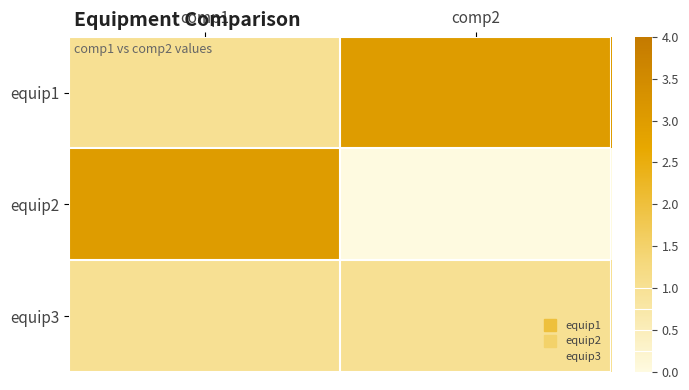

Reading left to right, what are all the values shown in this chart?

equip1: comp1=1	comp2=3
equip2: comp1=3	comp2=0
equip3: comp1=1	comp2=1